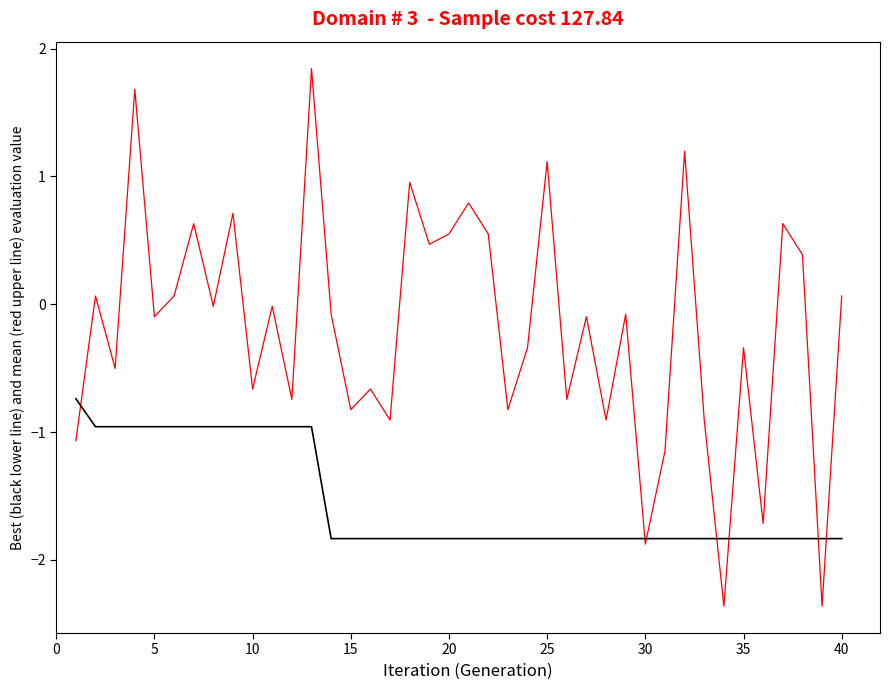

What is the smallest value displayed?

-2.4